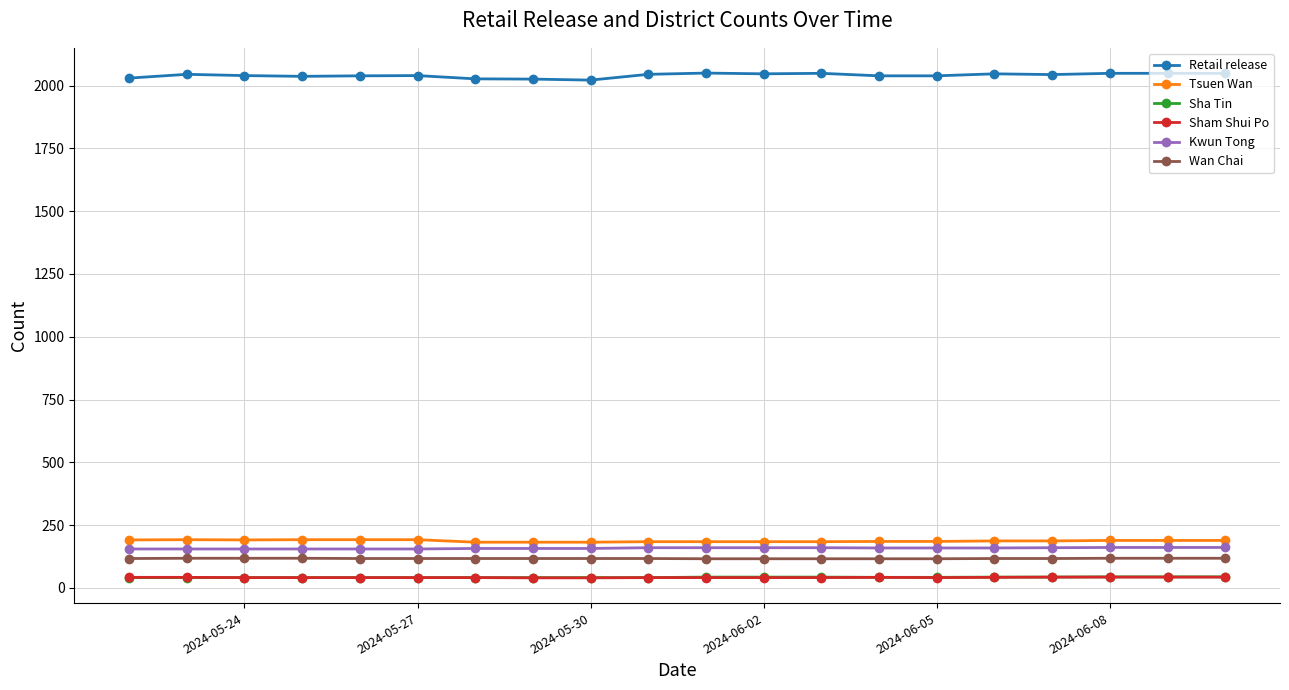

What are all the series names shown in the legend?

Retail release, Tsuen Wan, Sha Tin, Sham Shui Po, Kwun Tong, Wan Chai